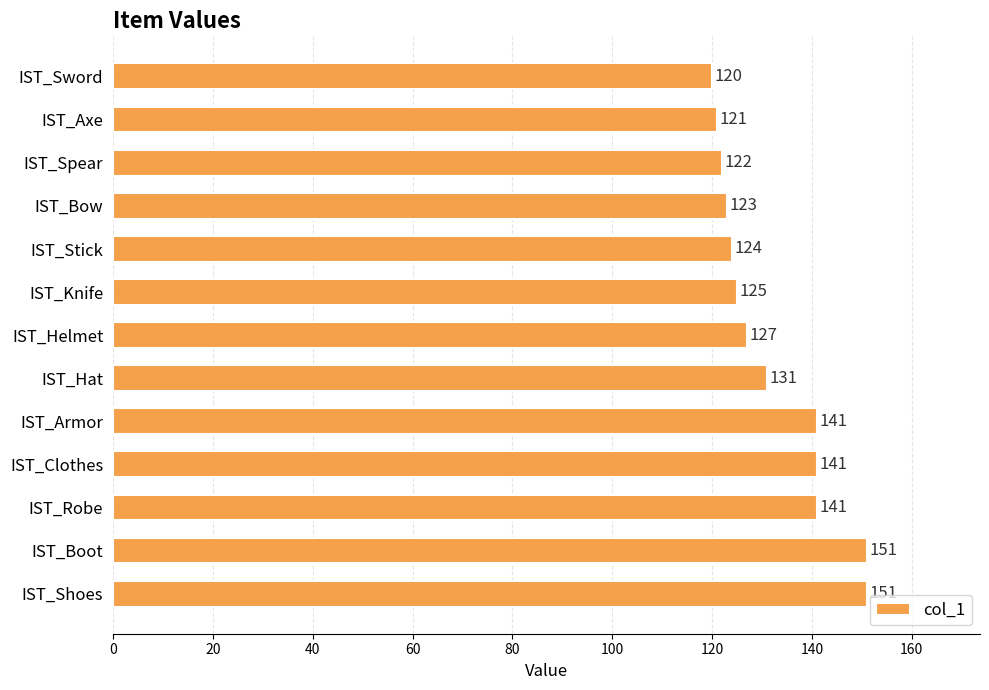

Between IST_Helmet and IST_Sword, which is larger?

IST_Helmet